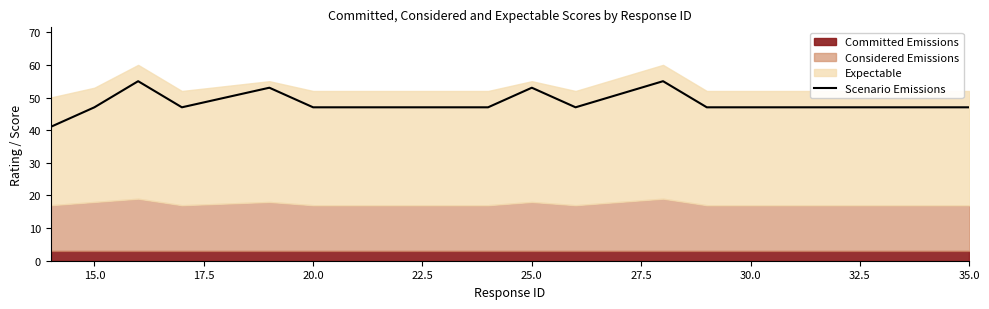

True or false: the data has more than 2 interior local peaks.

True